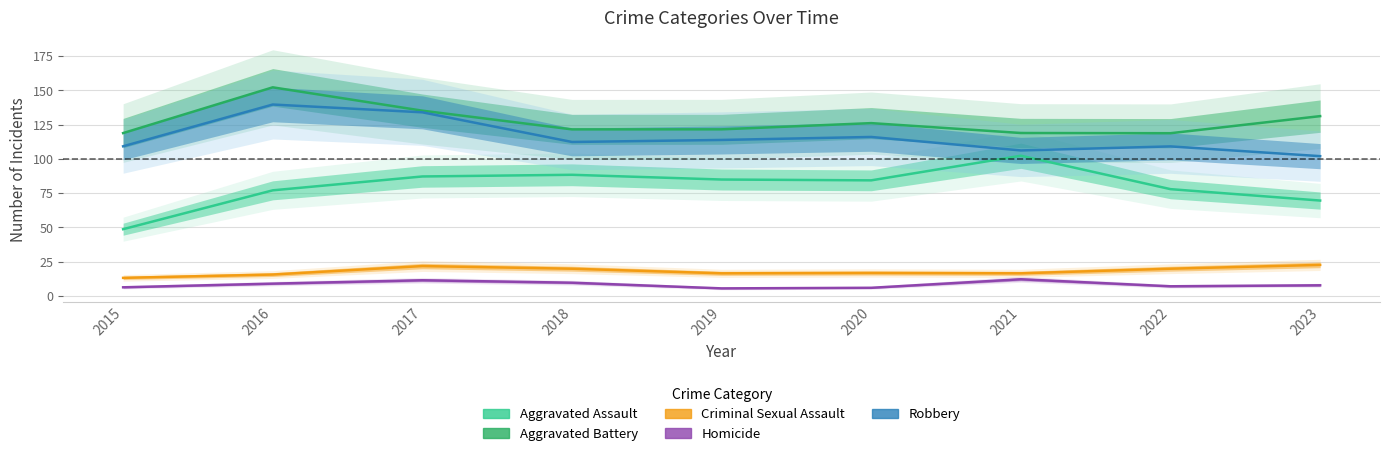

At which category does Aggravated Battery reach its first local peak?

2016